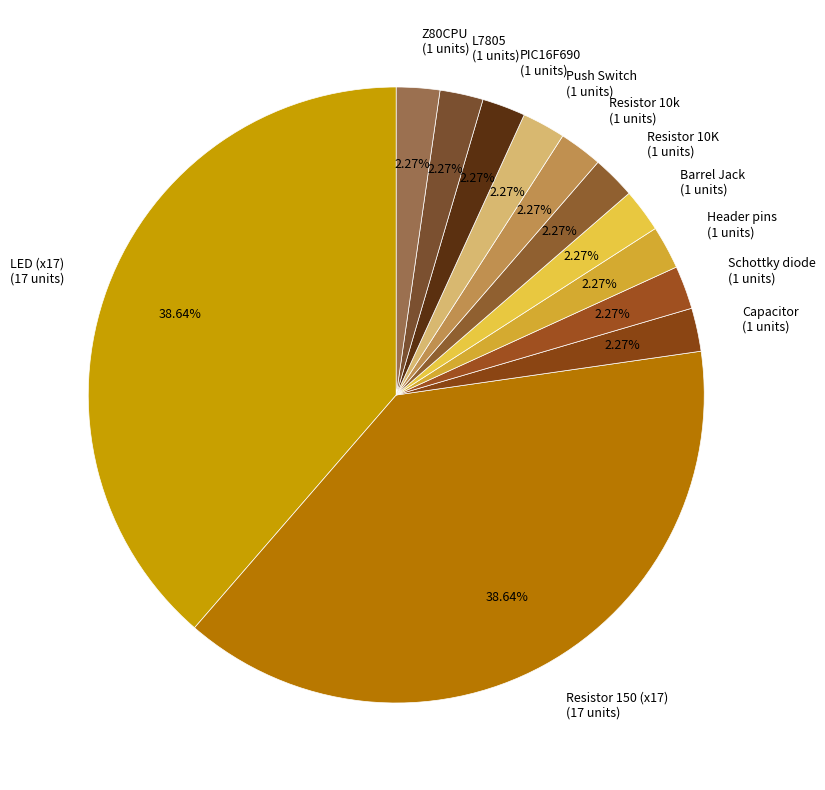

Is there a majority slice in this chart?

No